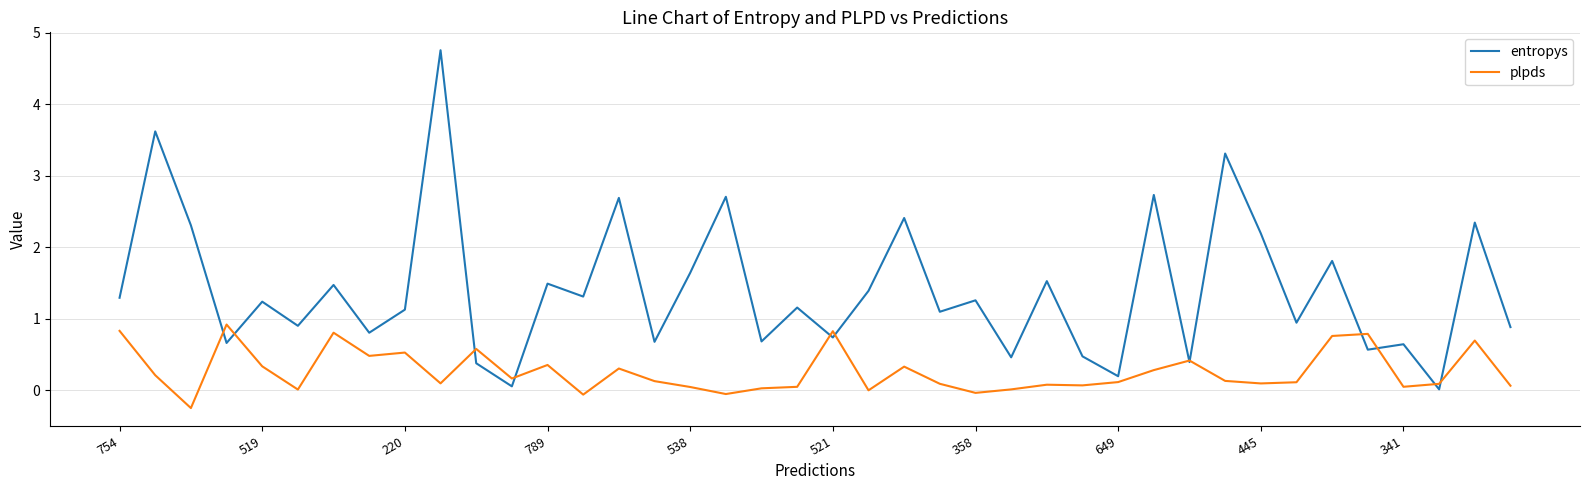

Which series has the largest range (max minus min)?

entropys